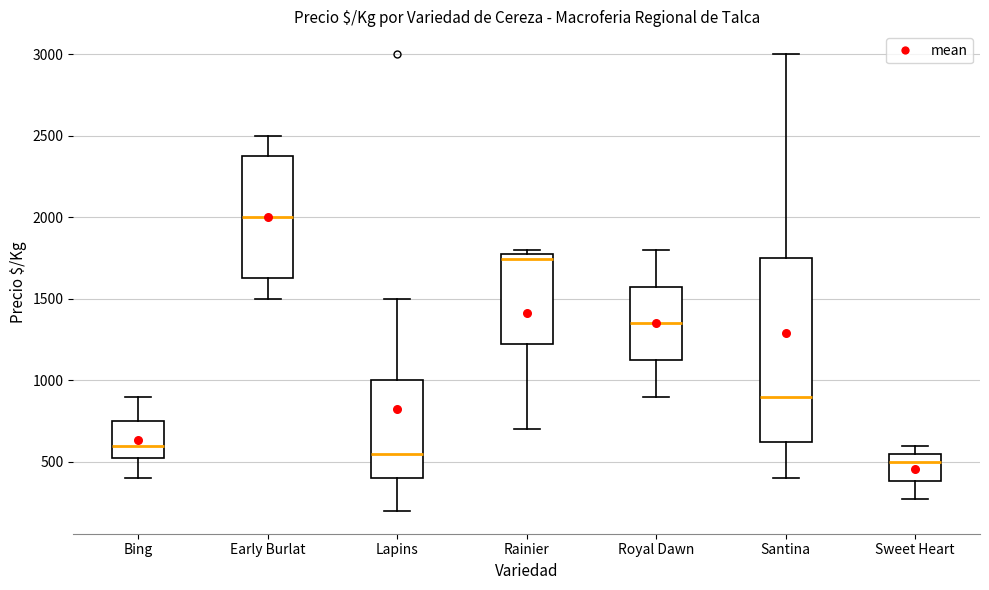

Comparing the boxes themselves (not the whiskers), which one is the tallest?

Santina